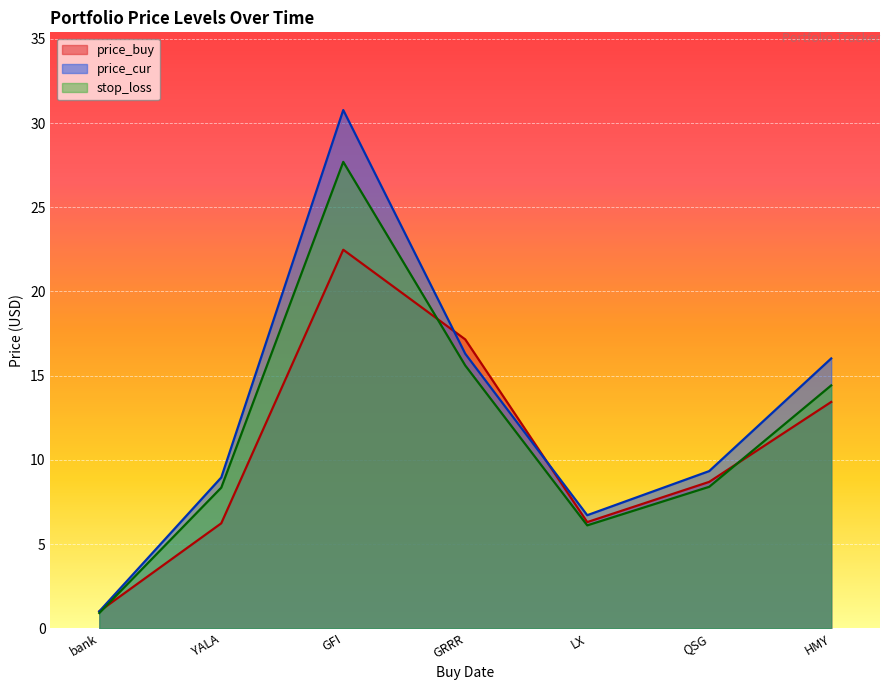

What is the total value across all series at HMY?

43.9